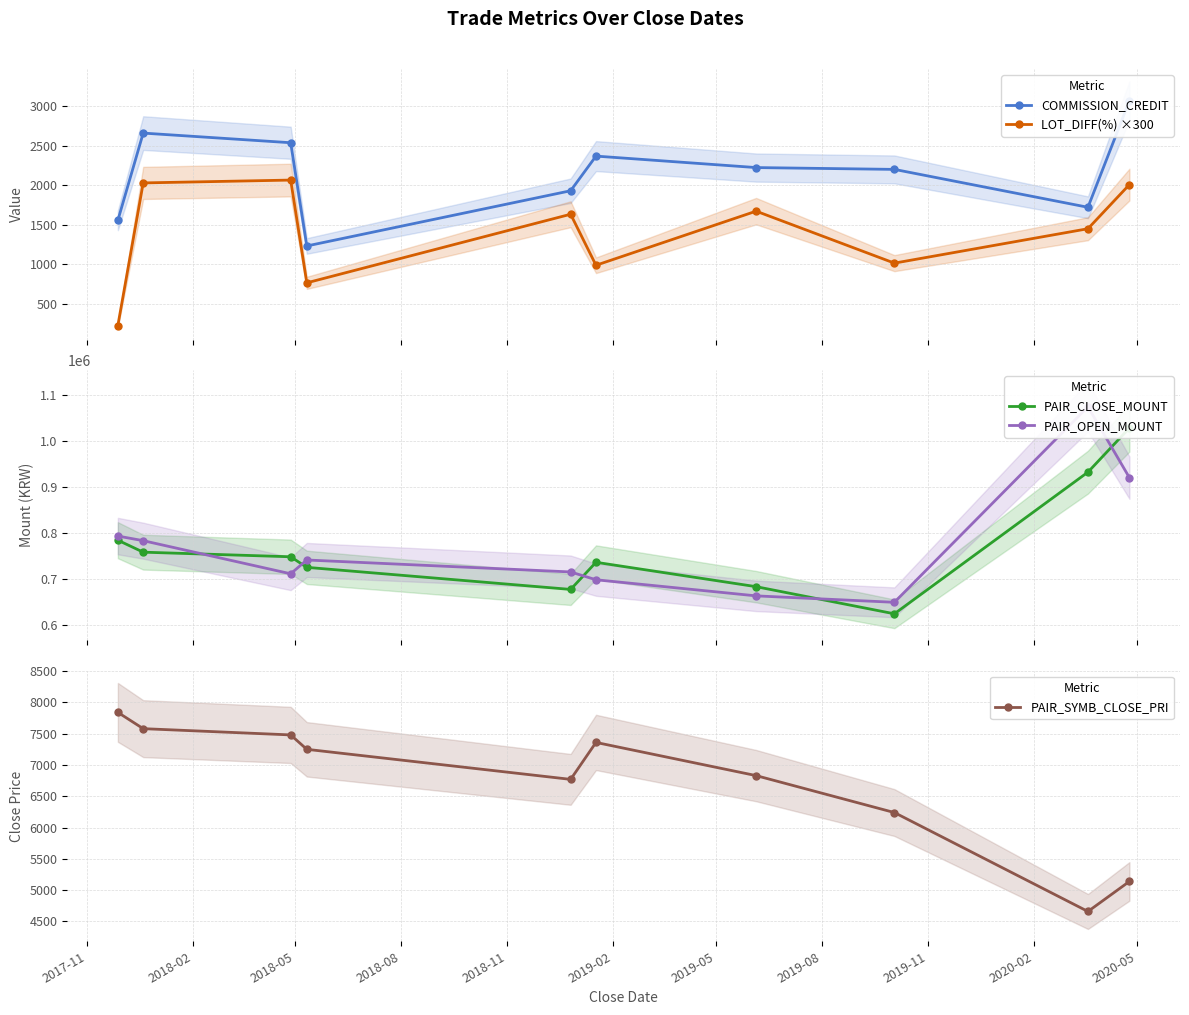

True or false: COMMISSION_CREDIT has more than 0 points higher than both neighbors.

True